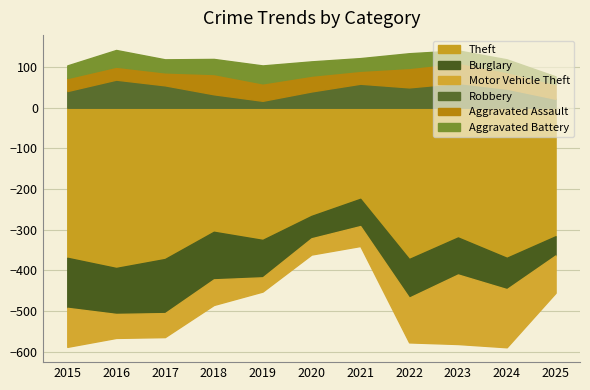

Where do Robbery and Aggravated Battery first cross each other?

2017 and 2018